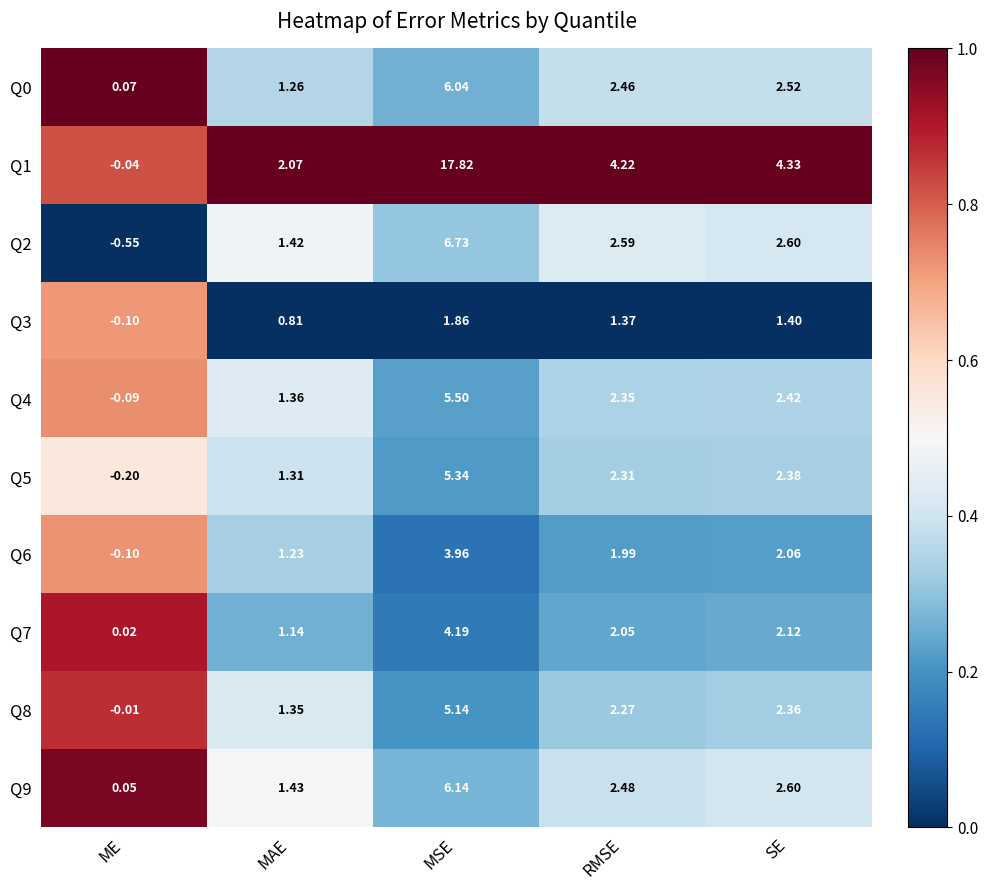

Rank the categories by Q4 value from highest to lowest.

MSE, SE, RMSE, MAE, ME